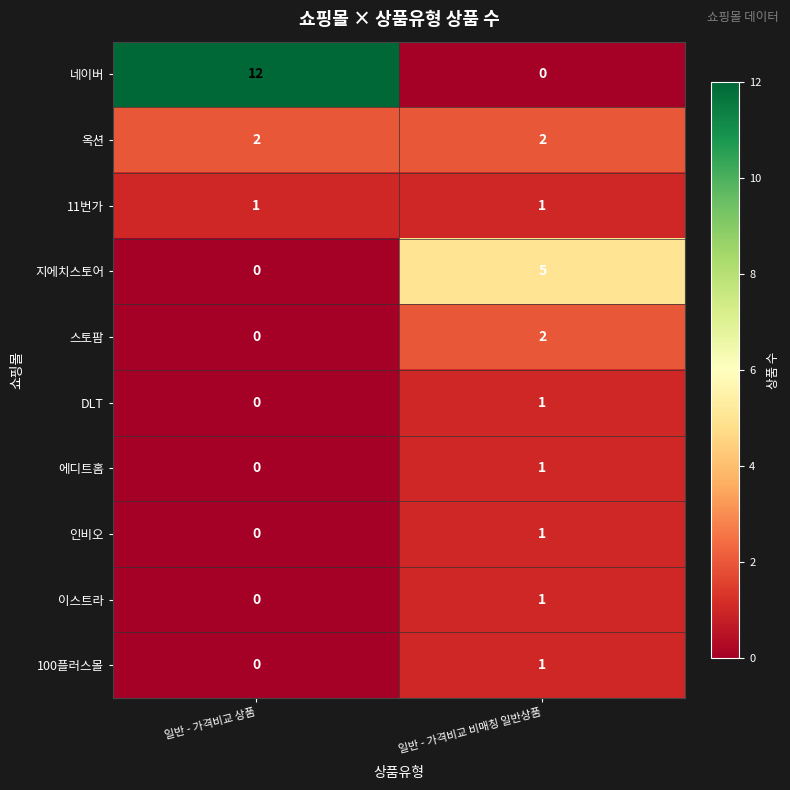

Is the value of 네이버 at 일반 - 가격비교 비매칭 일반상품 greater than the value of 인비오 at 일반 - 가격비교 비매칭 일반상품?

No